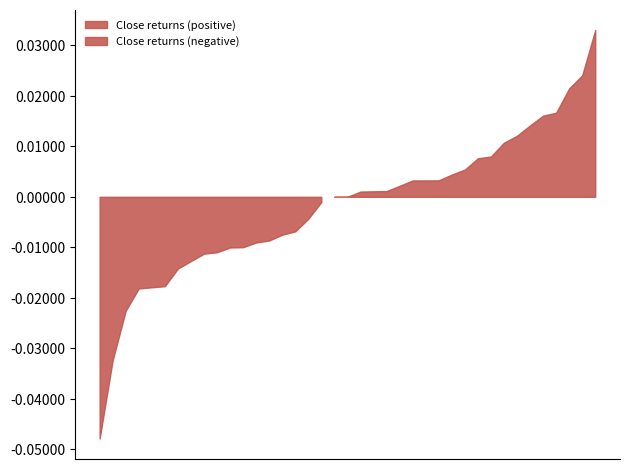

True or false: the data shows 7109 at 2019-12-13.

False